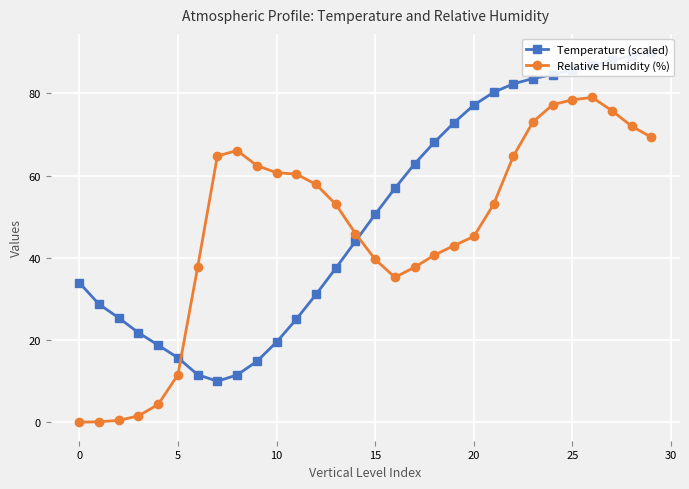

Which series has the largest total across all categories?

Temperature (scaled)